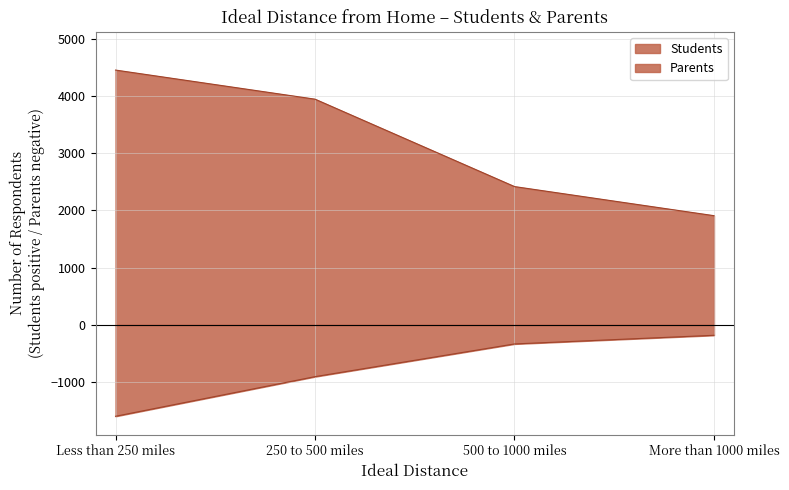

Which category has the highest value across all series?

Less than 250 miles